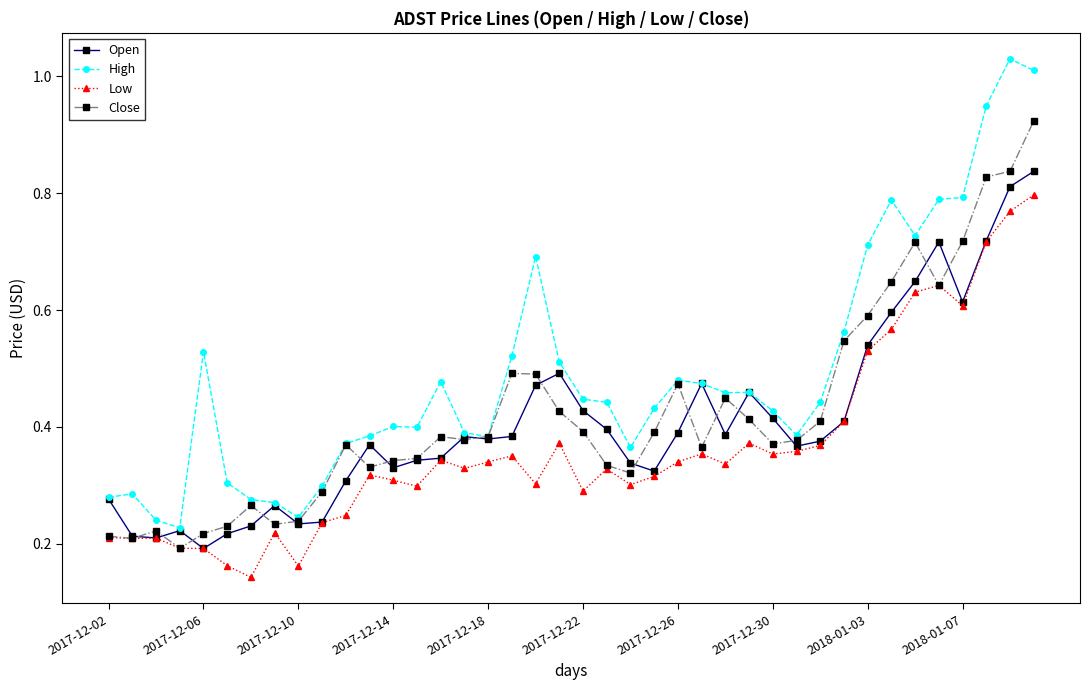

Which series has the widest spread of values?

High